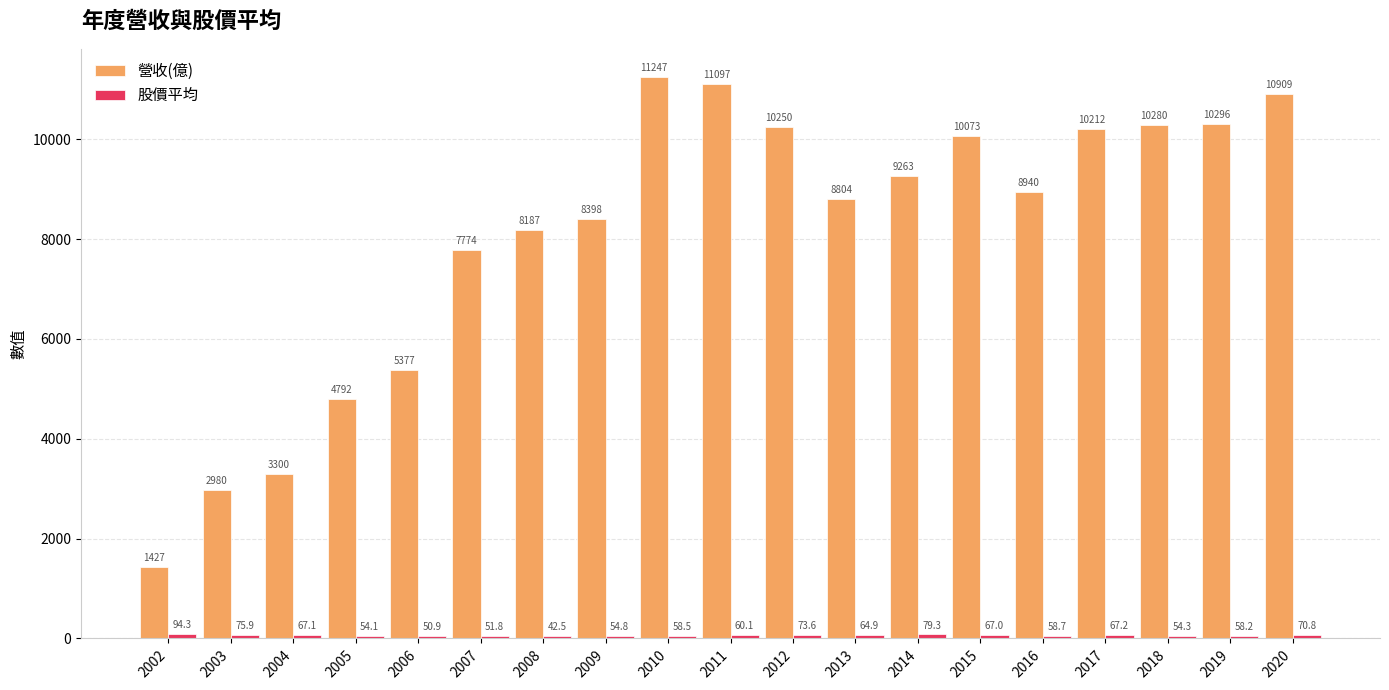

How many bars are there in each group?

2